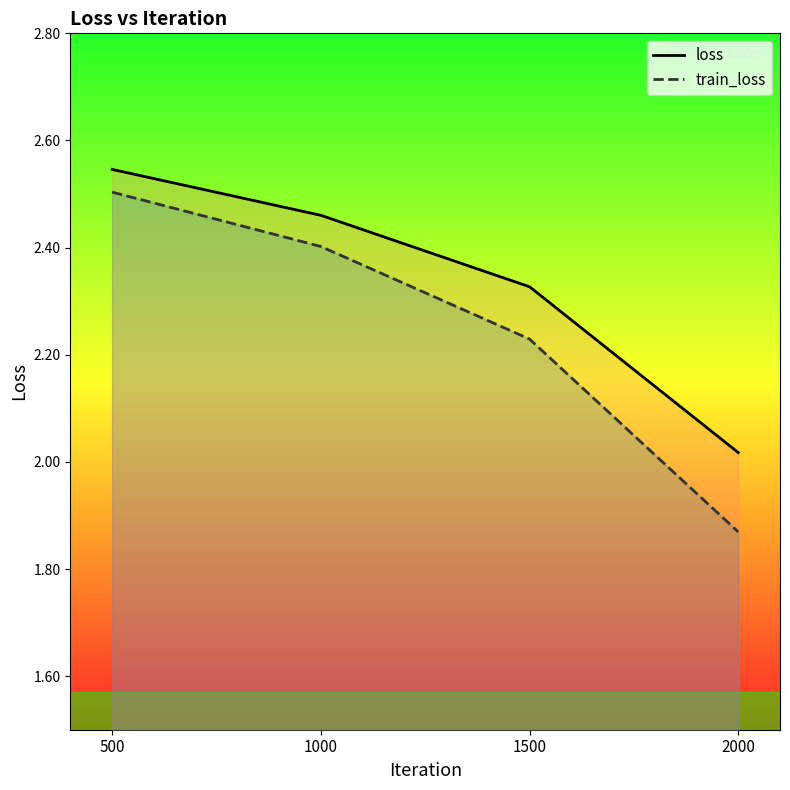

At which category does the chart reach its peak across all series?

500